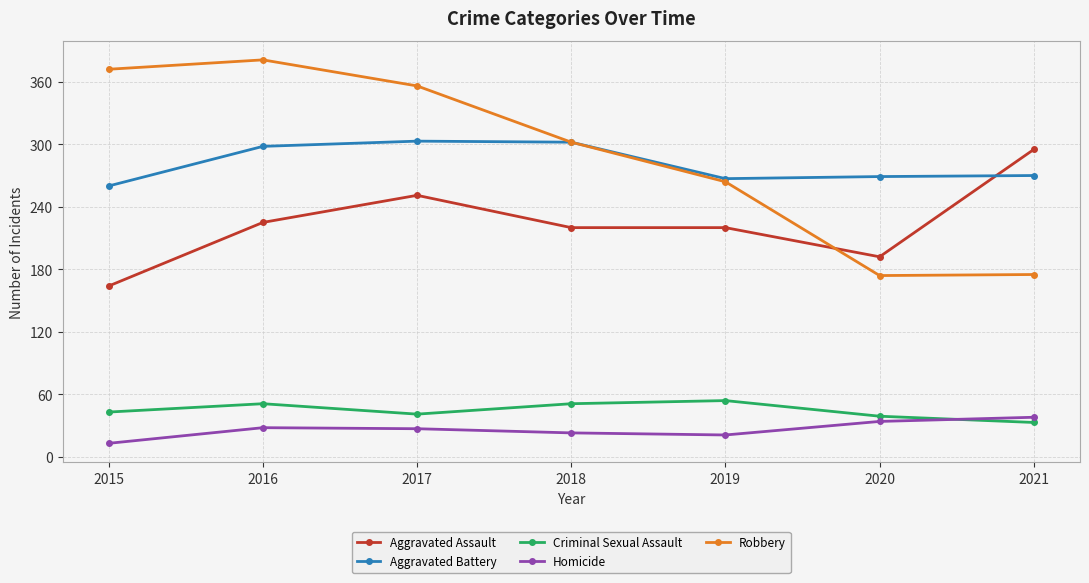

What is the spread (max minus min) of values at 2018?

279